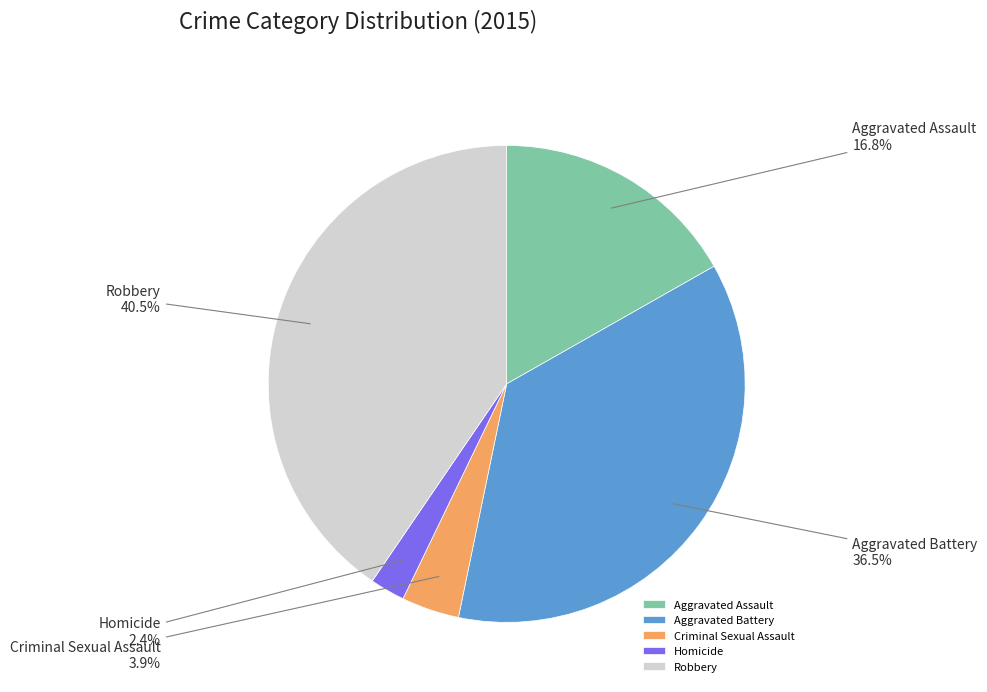

Which category has the smallest portion of the pie?

Homicide